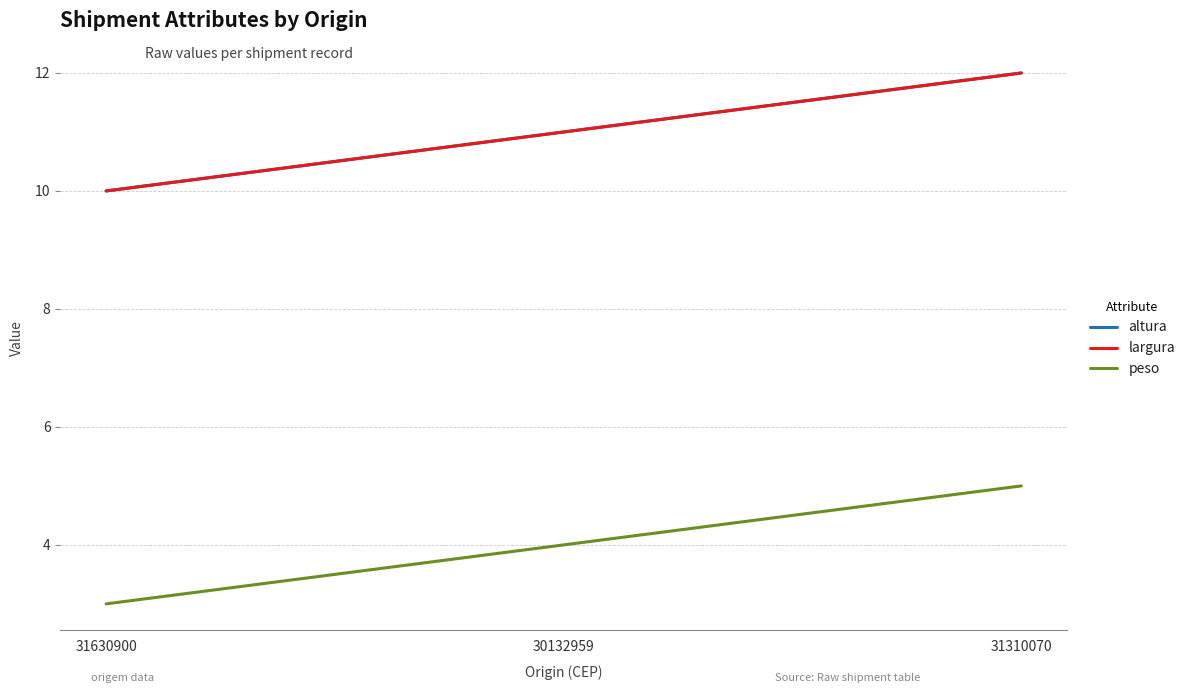

How many lines are shown in the chart?

3